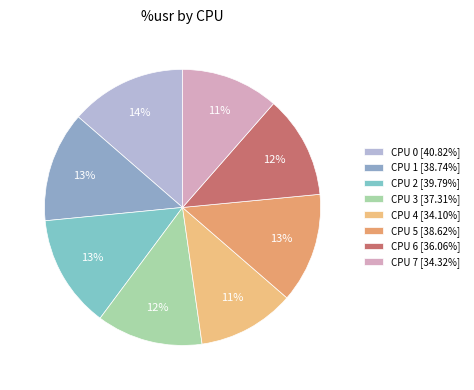

How many segments does this pie chart have?

8